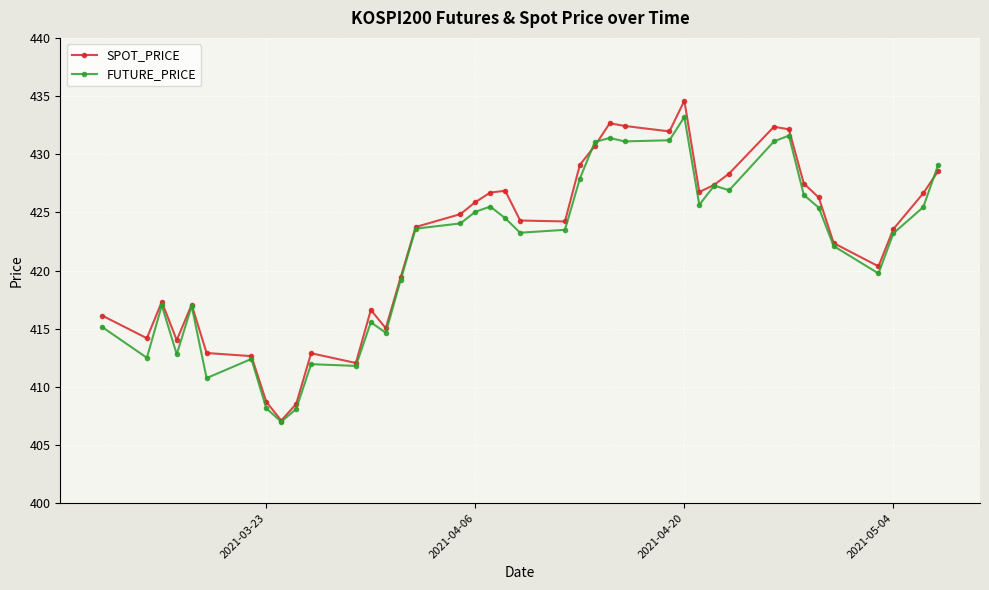

List the series in order of their overall mean, highest first.

SPOT_PRICE, FUTURE_PRICE